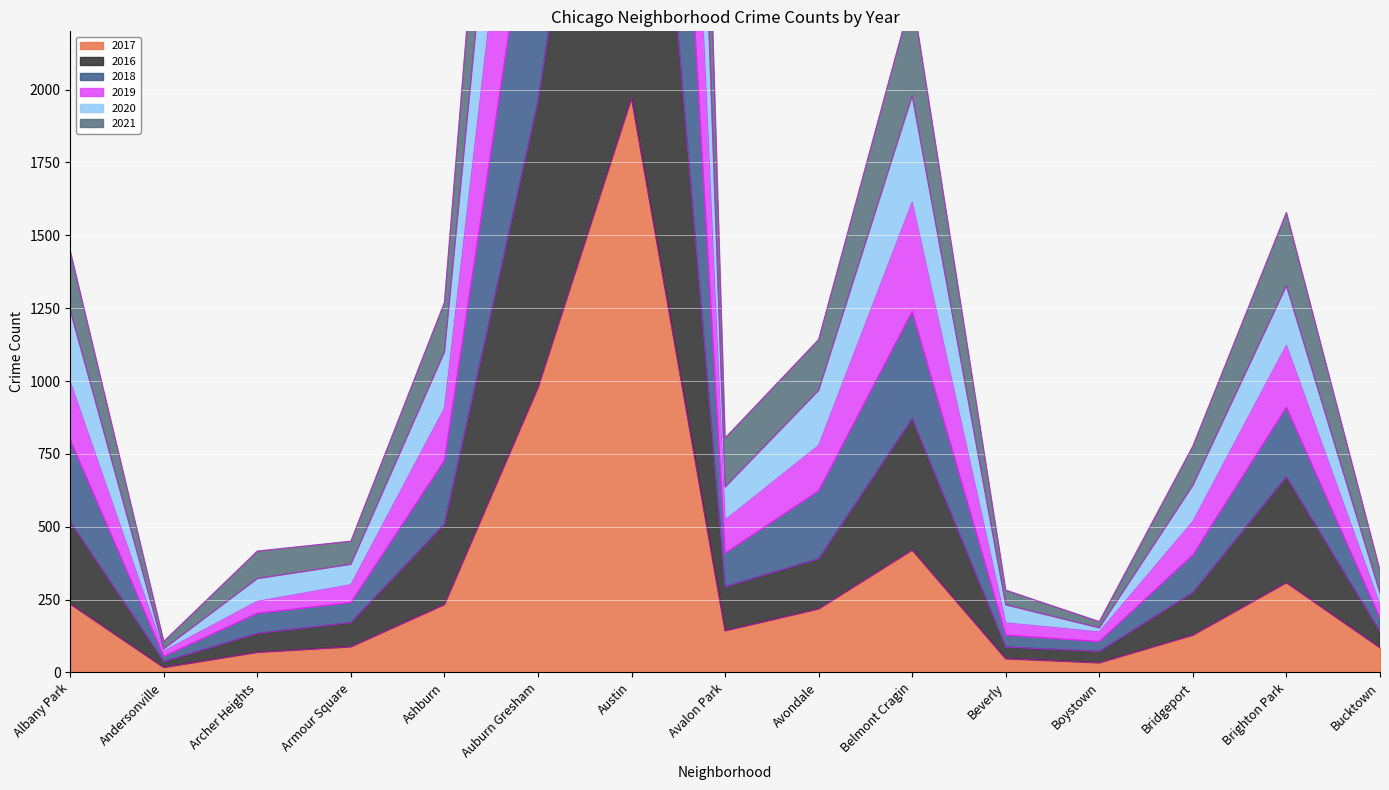

What is the difference between the second highest and second lowest values in the 2018 series?

4240